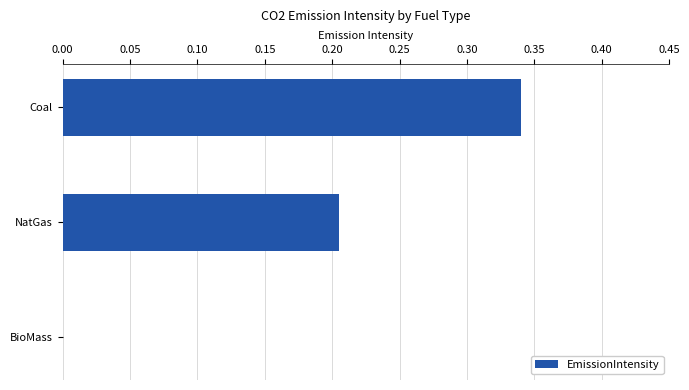

At which category does the chart reach its peak across all series?

Coal